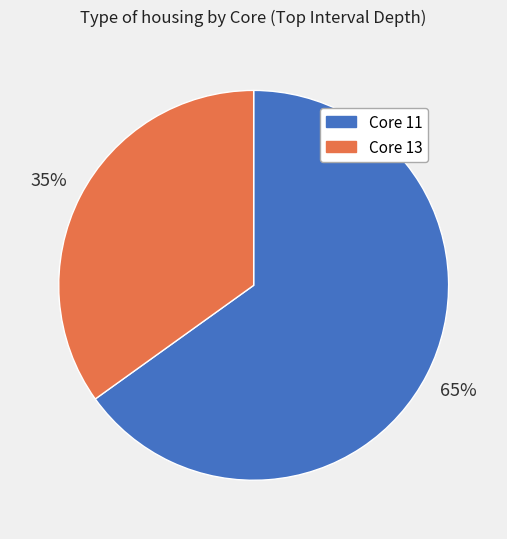

How many slices are in this pie chart?

2